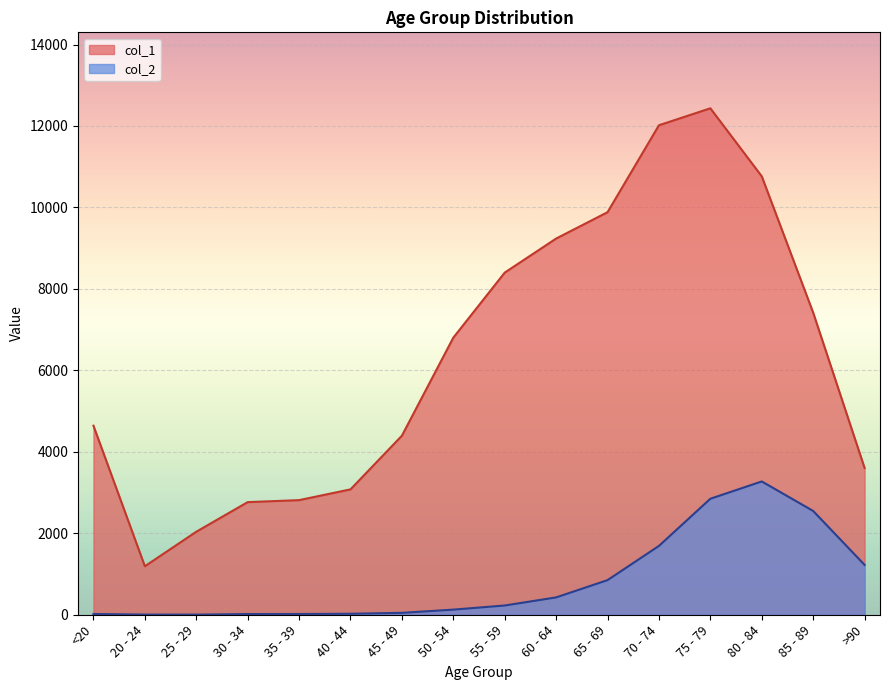

Which has a higher value, 70 - 74 or 50 - 54?

70 - 74